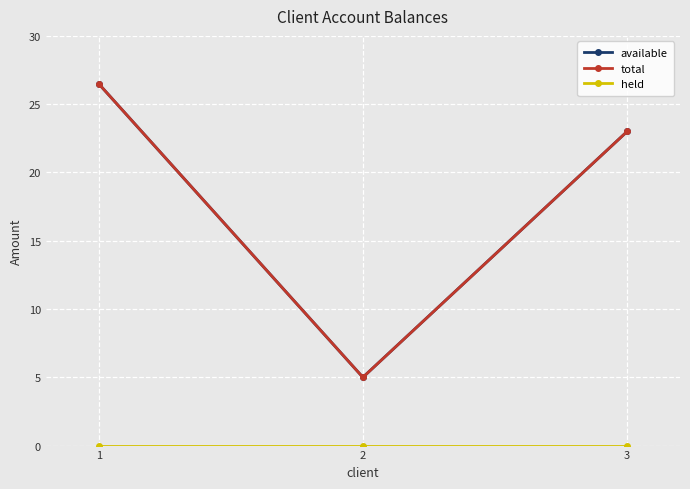

What is the value of the total point at the 2nd from the left?

5.0